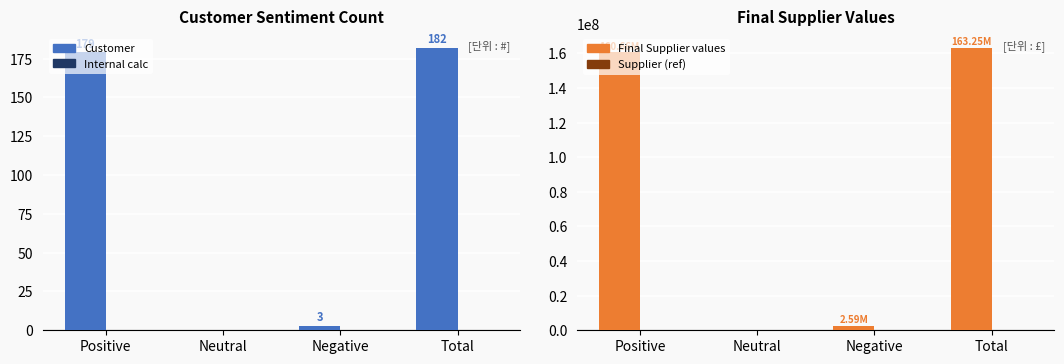

Between Neutral and Total, which series saw the biggest shift?

Final Supplier values